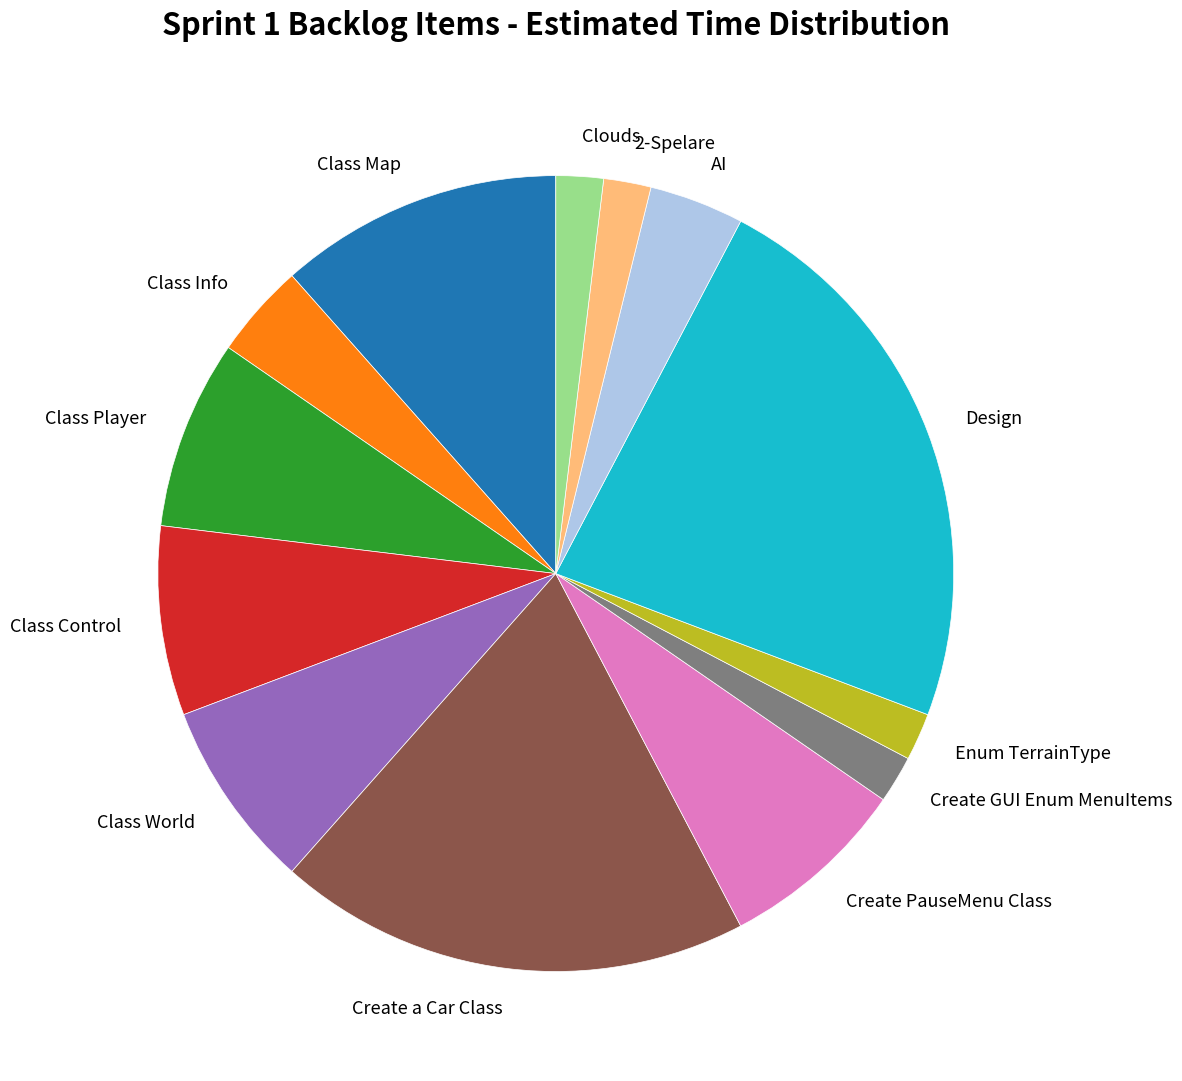

Is the sum of Class Player and Create GUI Enum MenuItems greater than half?

No